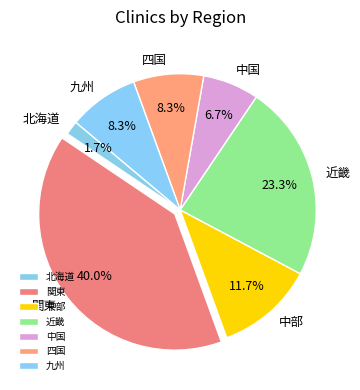

Is there a majority slice in this chart?

No